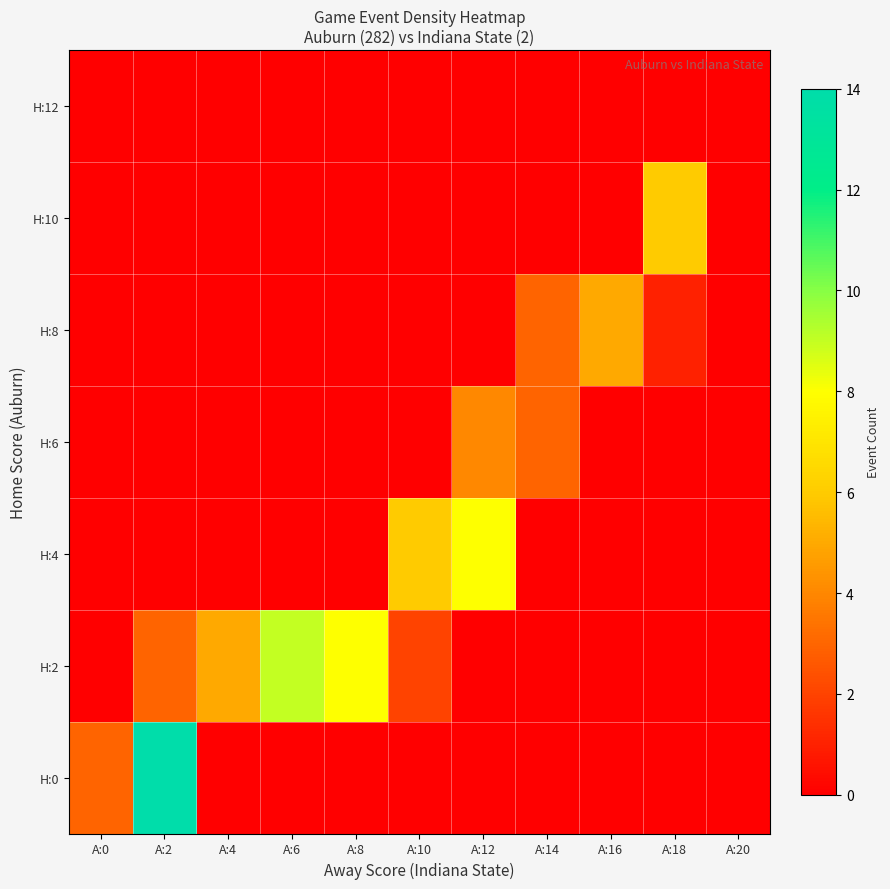

Rank the series by their maximum value, from highest to lowest.

H:0, H:2, H:4, H:10, H:8, H:6, H:12